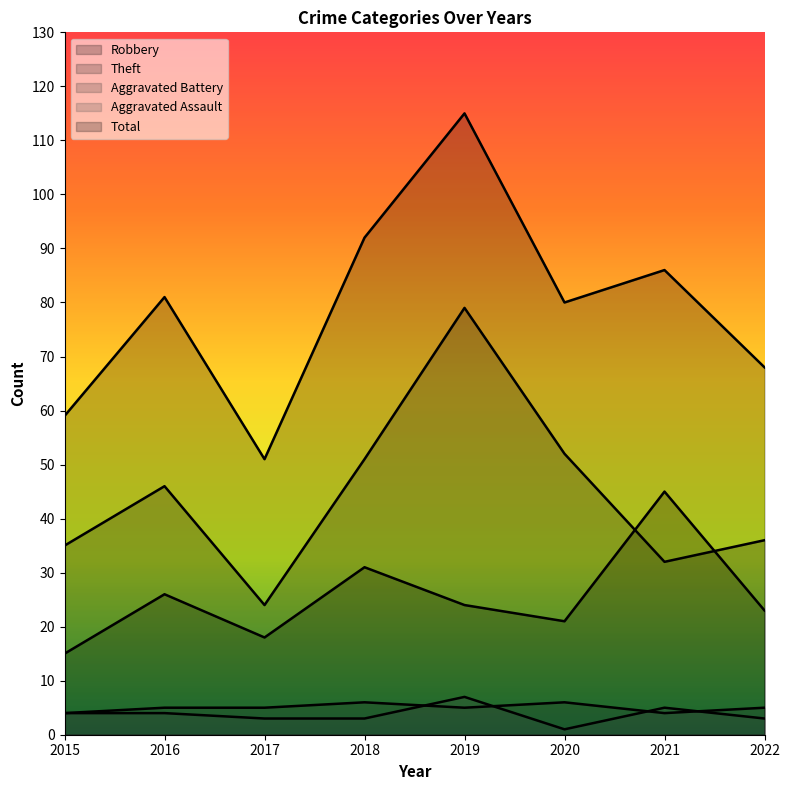

Rank the series at 2017 from lowest to highest value.

Aggravated Assault, Aggravated Battery, Robbery, Theft, Total